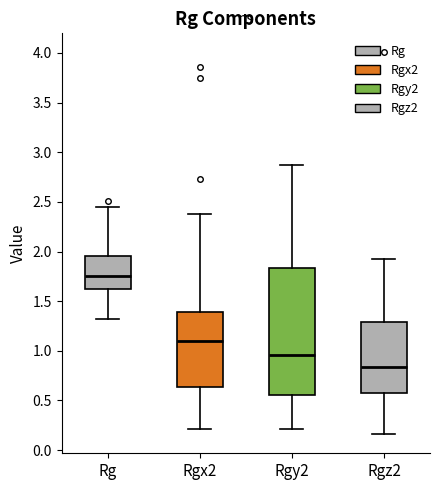

Where does the upper whisker of the box for Rg end on the y-axis? The values are not printed on the chart, so give them approximately, as read against the axis.

2.45